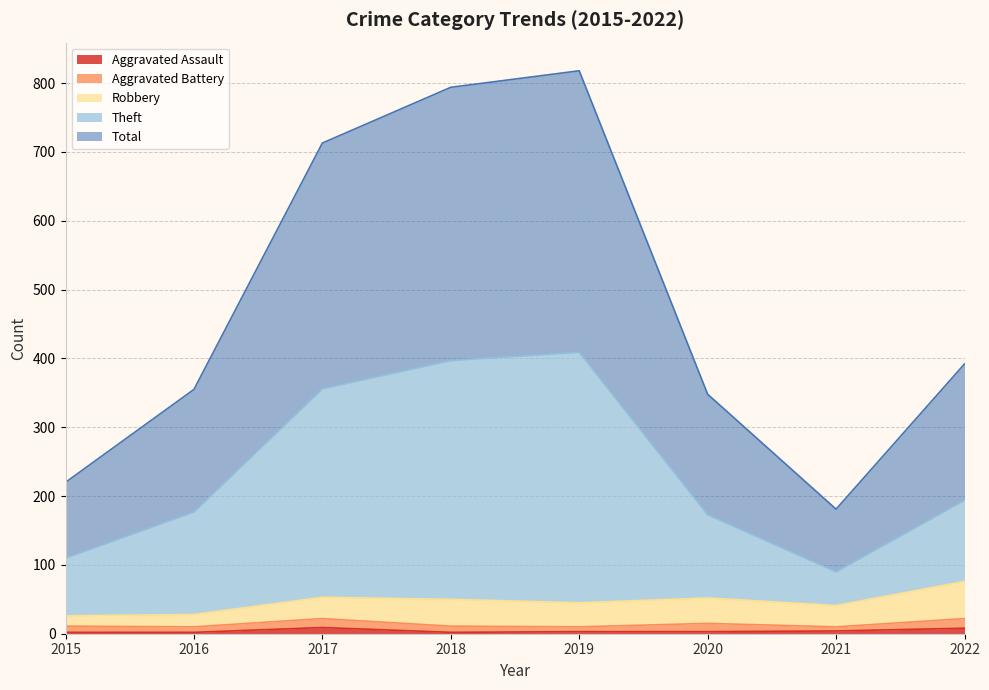

The Total series shows 211 at 2016. True or false?

False